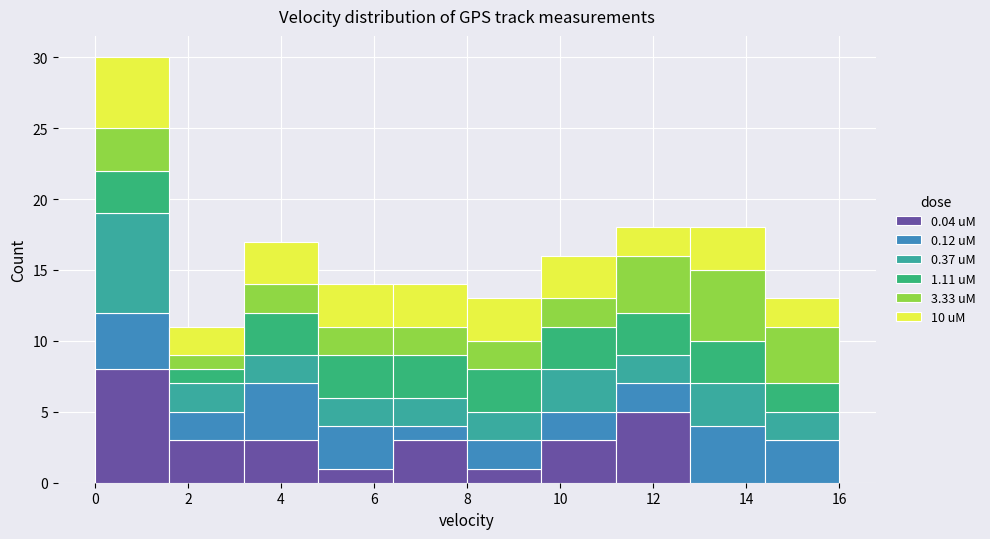

Reading left to right, list every stacked bar in this chart as the range it spans on the x-axis followed by its total height. The values are not printed on the chart, so give them approximately, as read against the axis.

0.0 to 1.6: 30
1.6 to 3.2: 11
3.2 to 4.8: 17
4.8 to 6.4: 14
6.4 to 8.0: 14
8.0 to 9.6: 13
9.6 to 11.2: 16
11.2 to 12.8: 18
12.8 to 14.4: 18
14.4 to 16.0: 13